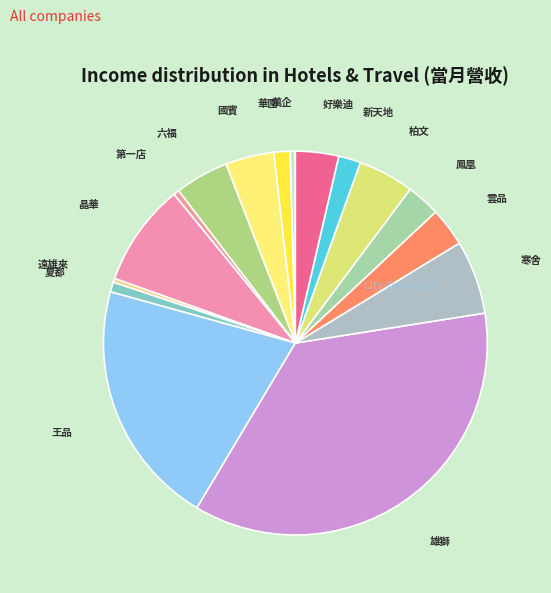

How many slices are in this pie chart?

16